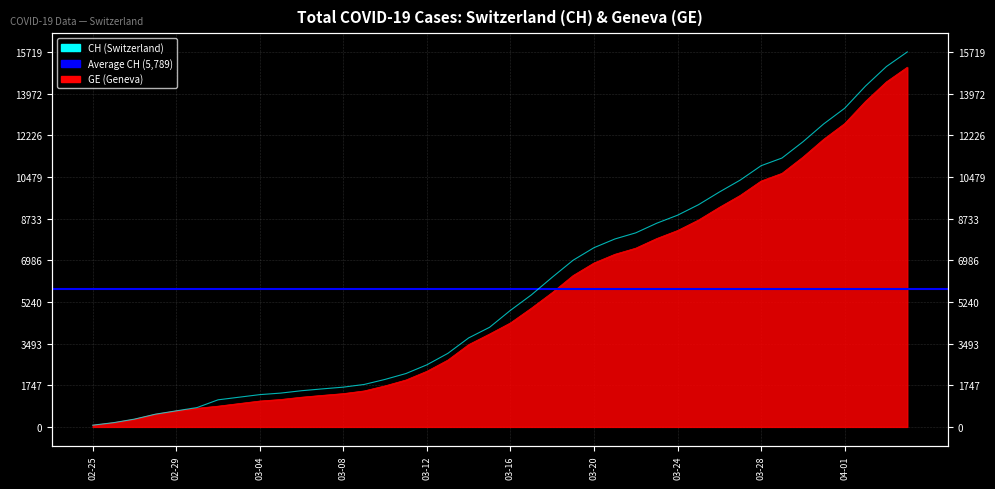

What is the sum of the CH values at 2020-02-26 and 2020-04-04?

15897